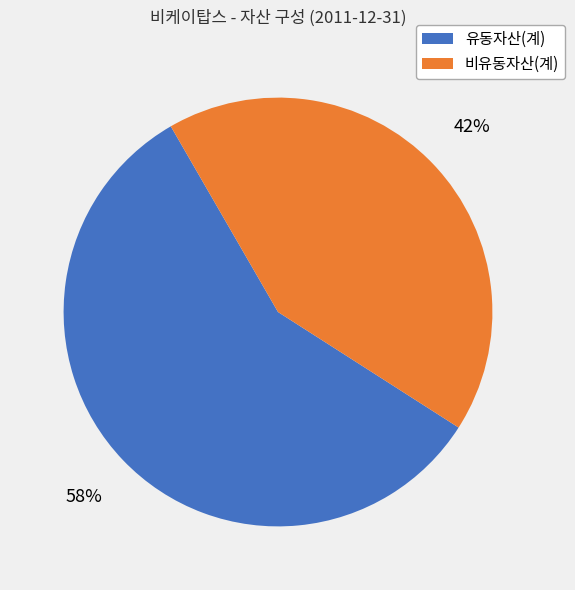

What percentage is the 비유동자산(계) slice, to the nearest percent?

42%